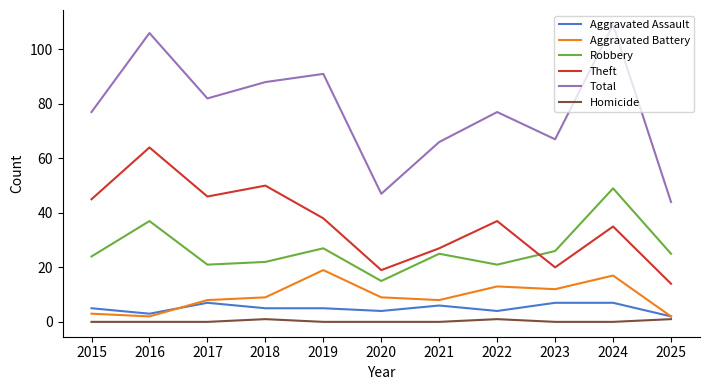

Is the value of Robbery at 2015 greater than the value of Total at 2019?

No